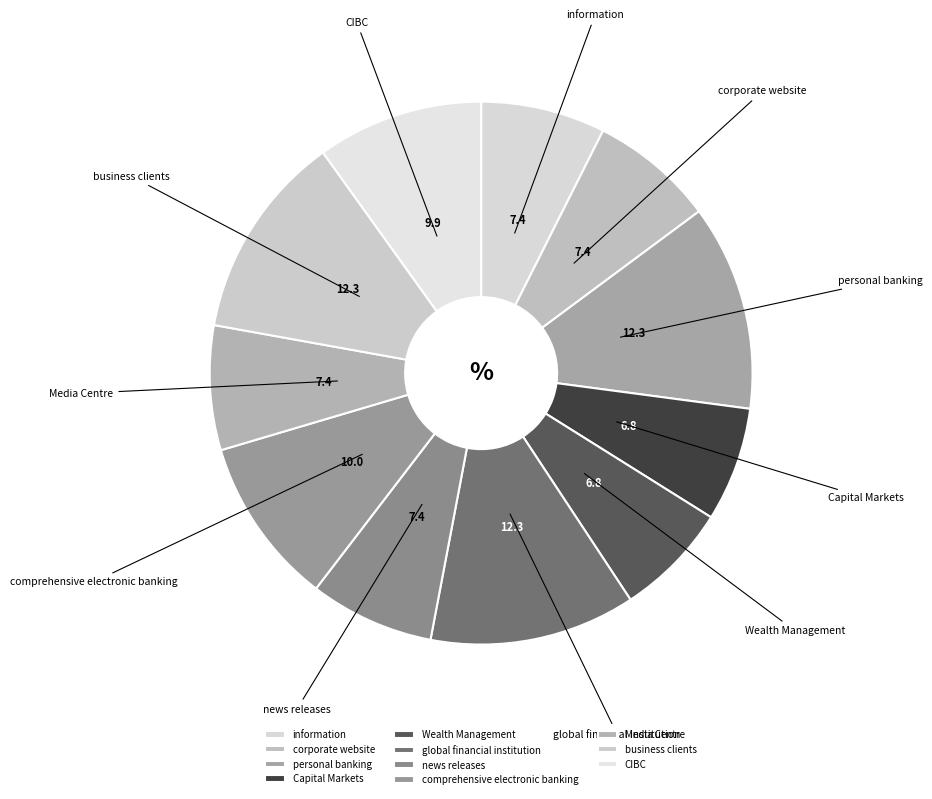

Does any single category account for the majority?

No